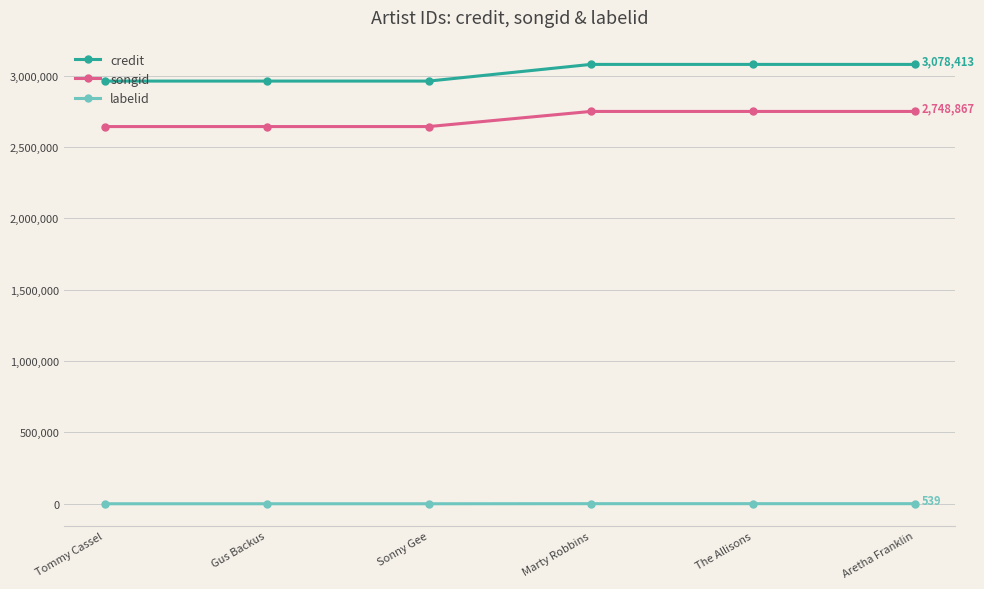

What is the average value of the labelid series?

269